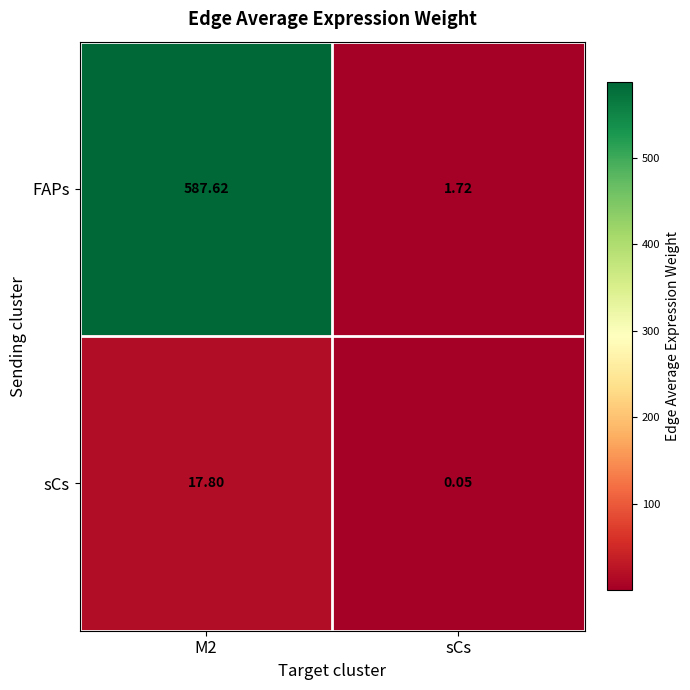

Rank the series by their average value, from highest to lowest.

FAPs, sCs